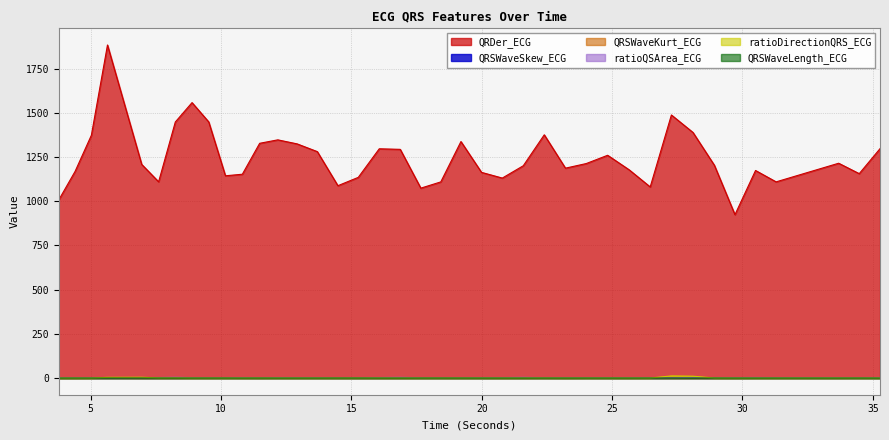

Which has a higher value, 34.4765625 or 12.1796875?

12.1796875